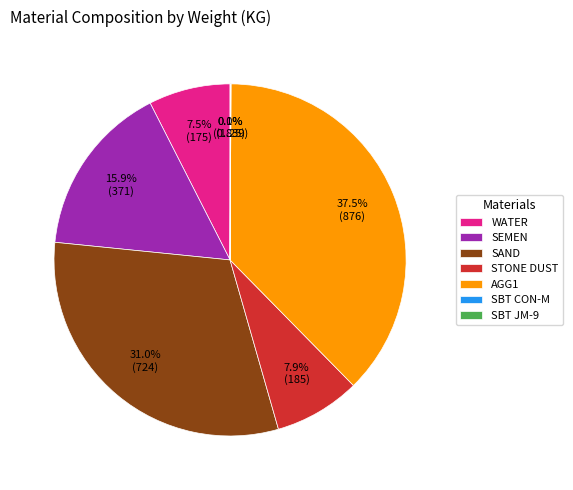

Approximately how many times larger is the value at AGG1 compared to STONE DUST?

4.7